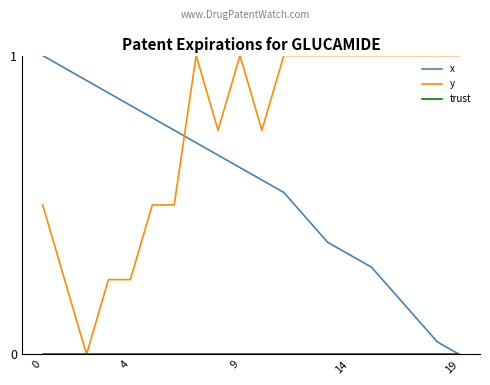

True or false: y and x cross at least once.

True